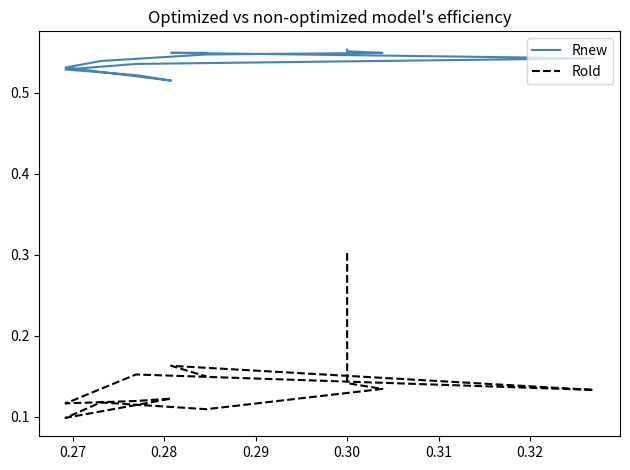

Is the value of Rold at 0.31 greater than the value of Rnew at 11?

No